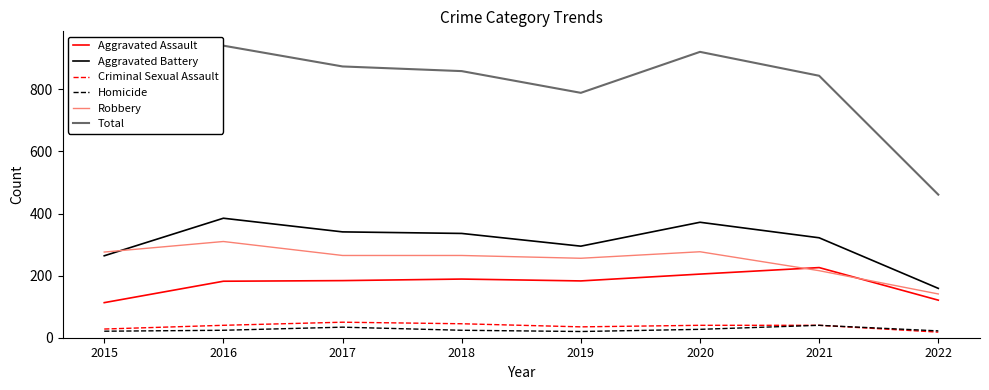

True or false: Criminal Sexual Assault has a value of 40 at 2021.

True